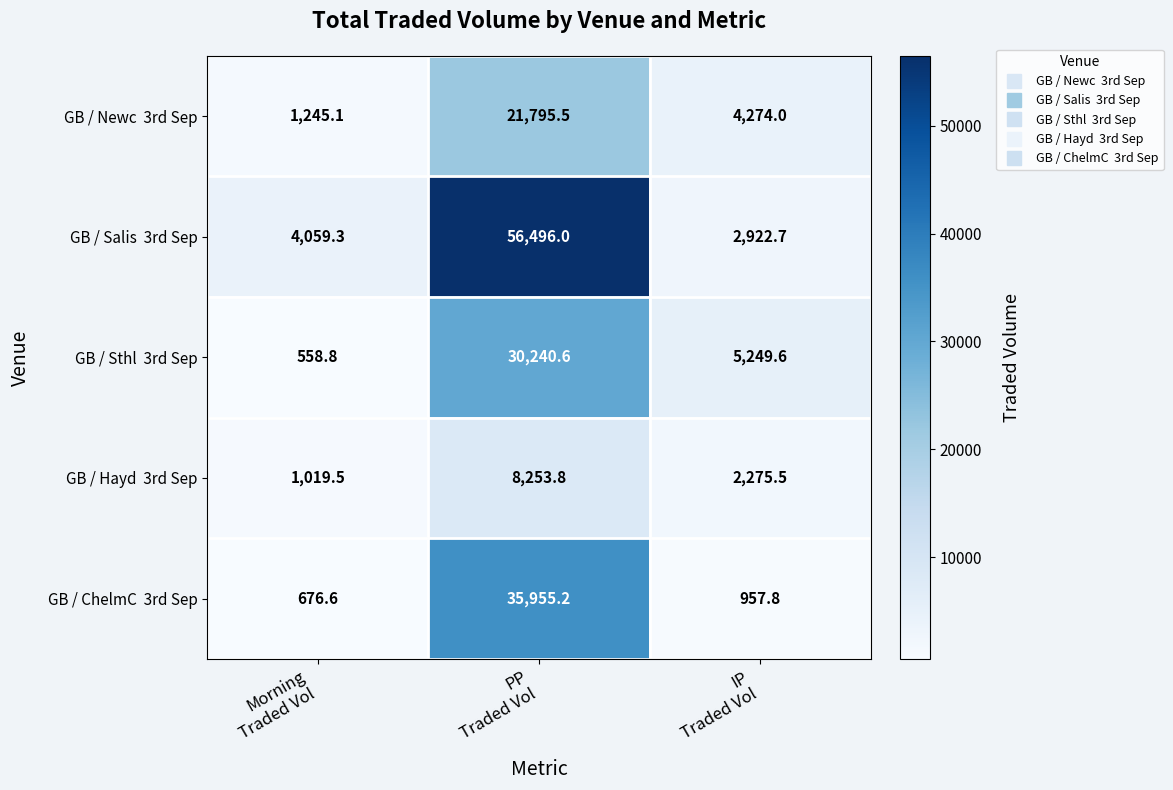

What is the greatest value displayed?

56496.0